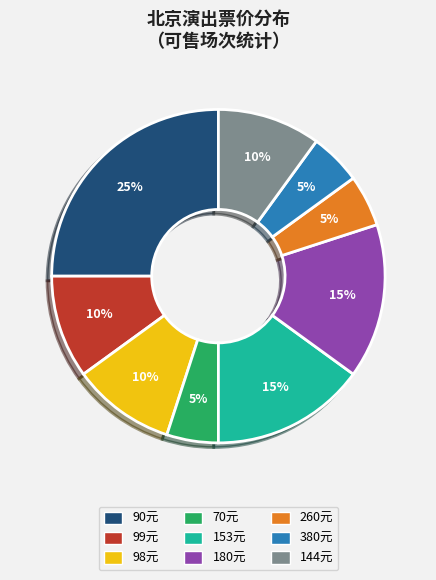

To the nearest percent, what is the average slice percentage?

11%